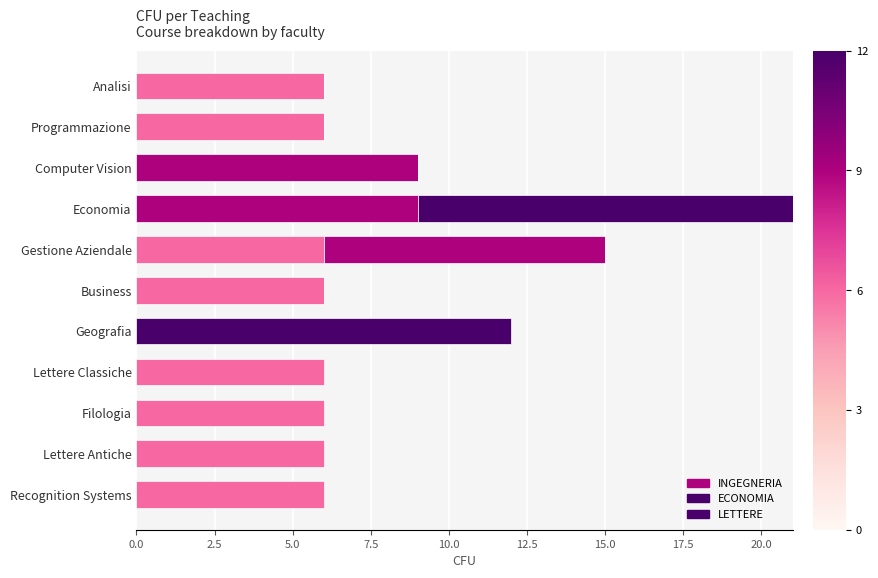

Count the number of categories in the chart.

11